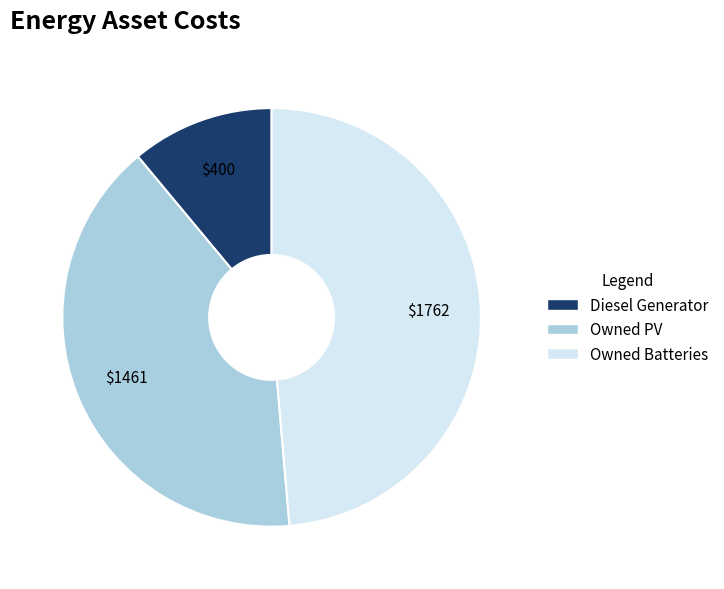

How many slices are in this pie chart?

3